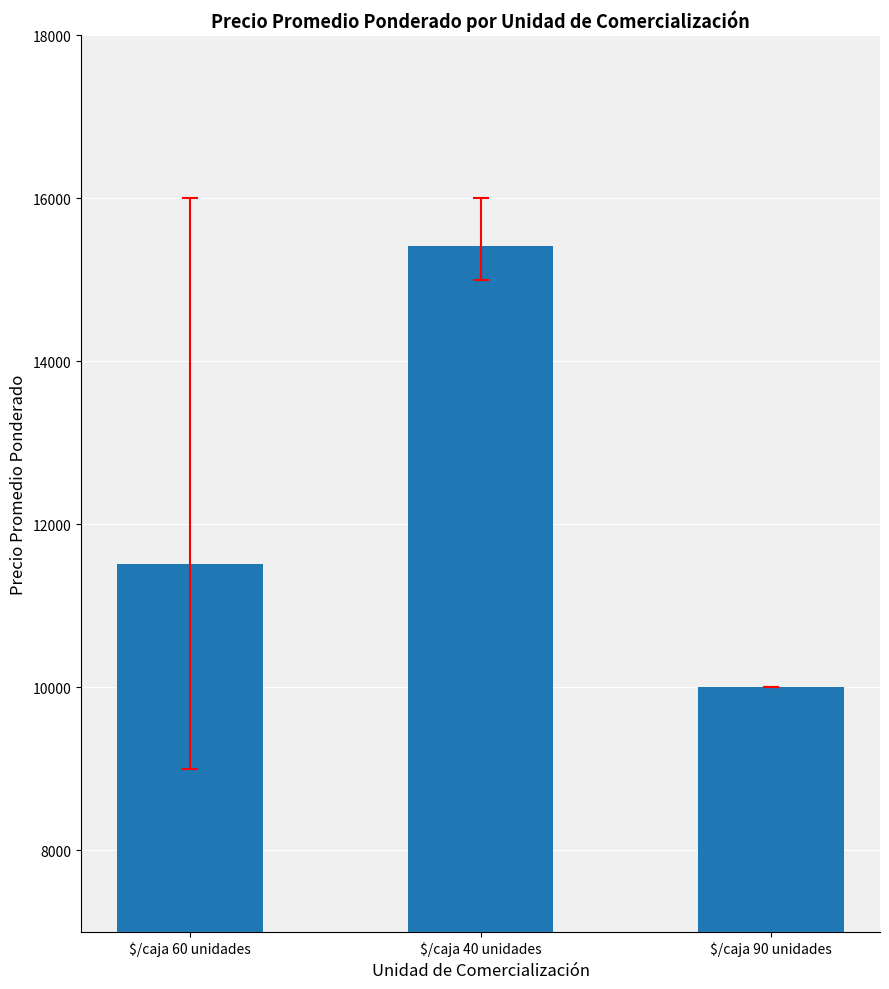

Rank the categories by value from lowest to highest.

$/caja 90 unidades, $/caja 60 unidades, $/caja 40 unidades